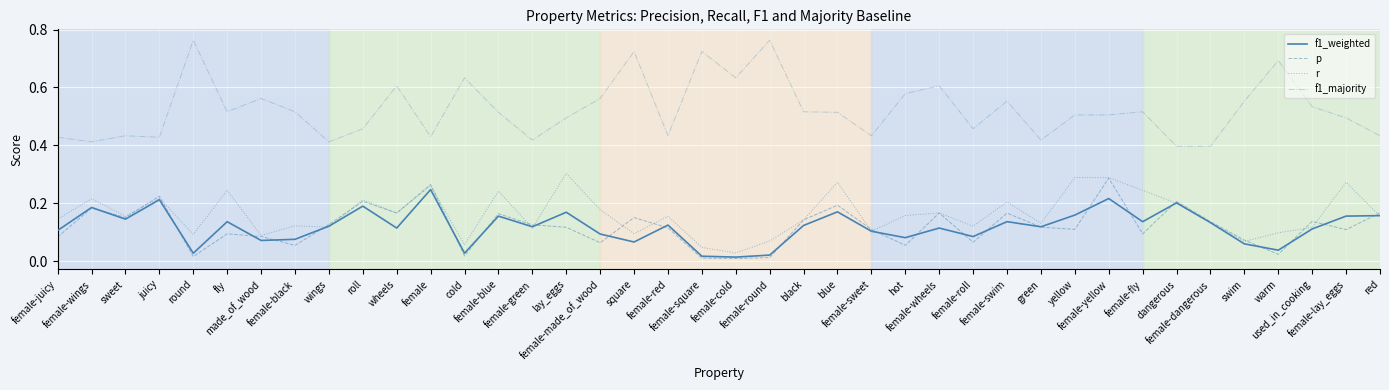

Which series has the largest total across all categories?

f1_majority